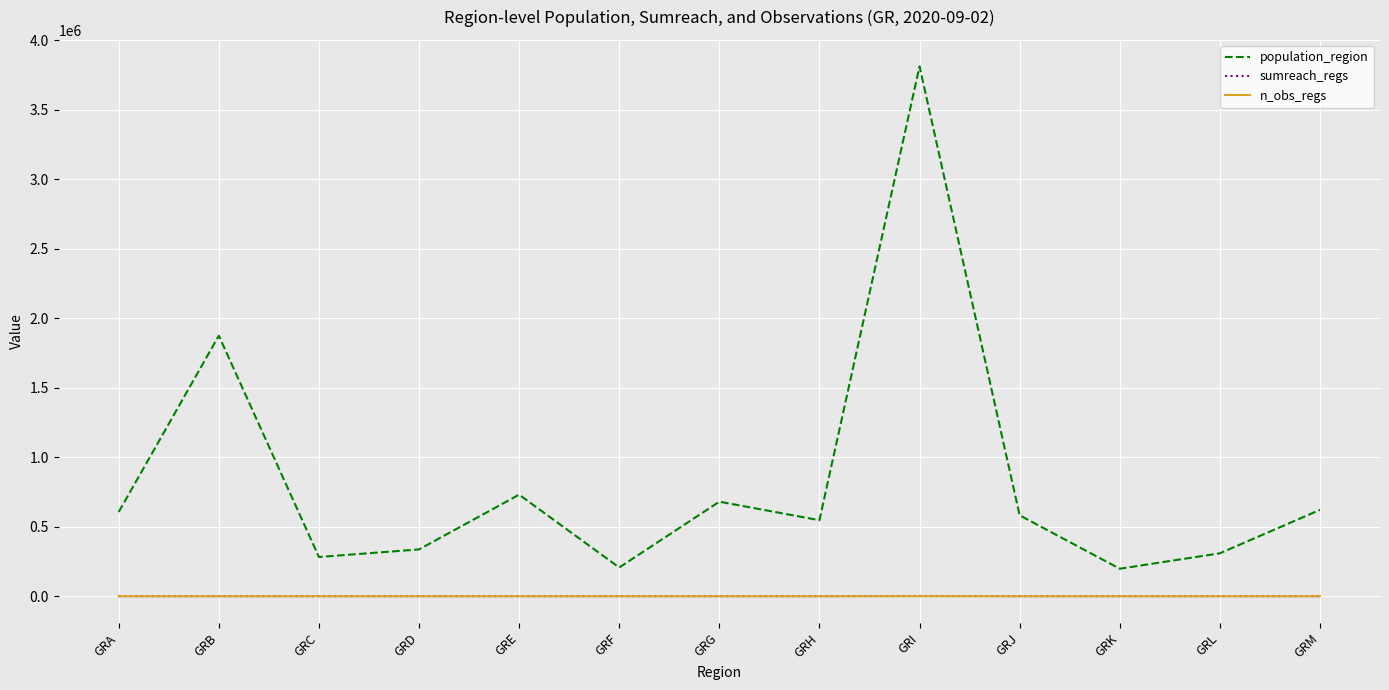

The value of population_region at GRI is 2150402. True or false?

False